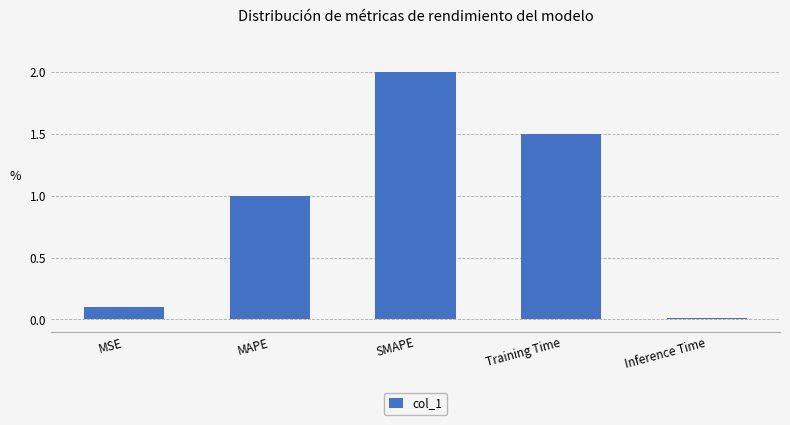

What is the ratio of the value at Training Time to the value at MAPE?

1.5